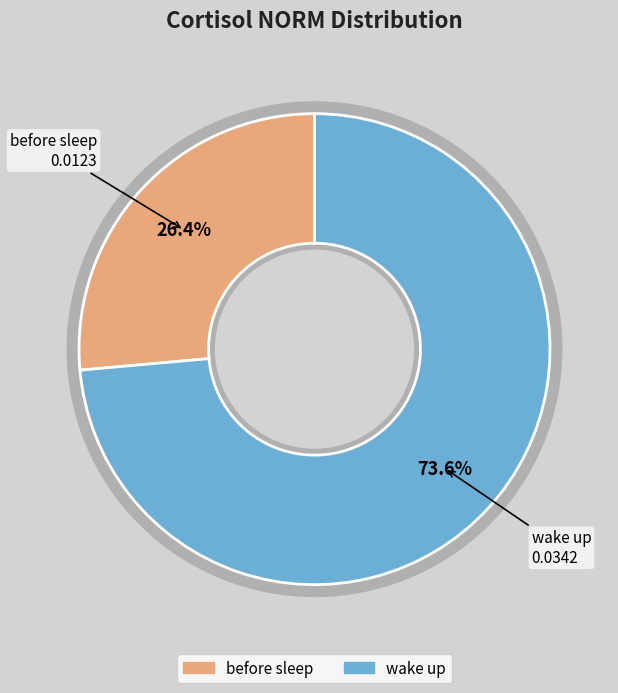

Is there a majority slice in this chart?

Yes